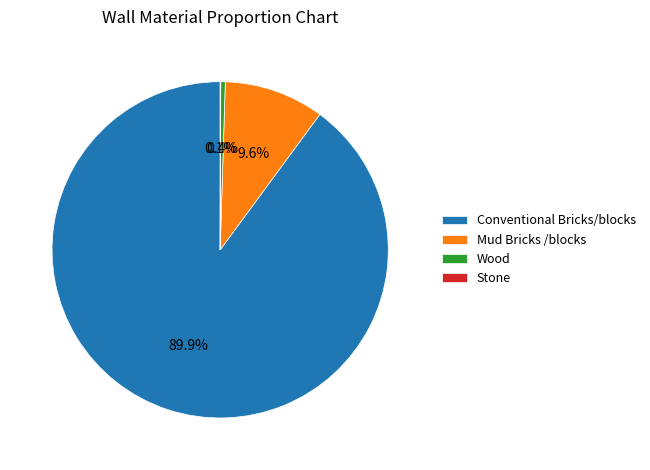

How much of the chart is everything except Conventional Bricks/blocks?

10.1%